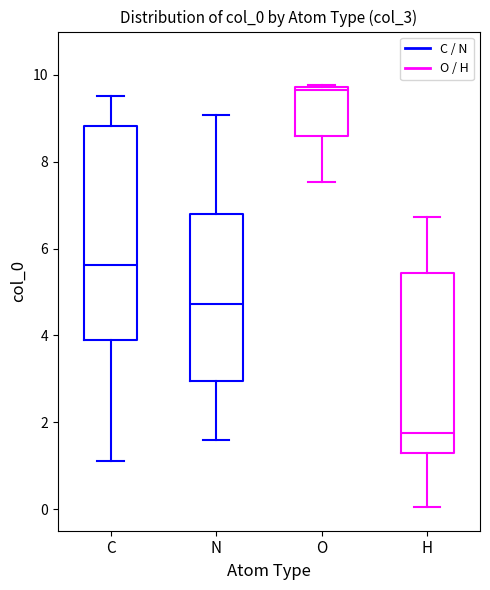

Reading left to right, transcribe this box plot: for each box, give where its median line is, the range the box spans, and where its two whiskers end, as read against the y-axis. The values are not printed on the chart, so give them approximately, as read against the axis.

C: median 5.6, box 3.8 to 8.8, whiskers 1.2 to 9.6
N: median 4.8, box 3.0 to 6.8, whiskers 1.6 to 9.0
O: median 9.6, box 8.6 to 9.8, whiskers 7.6 to 9.8
H: median 1.8, box 1.2 to 5.4, whiskers 0.0 to 6.8